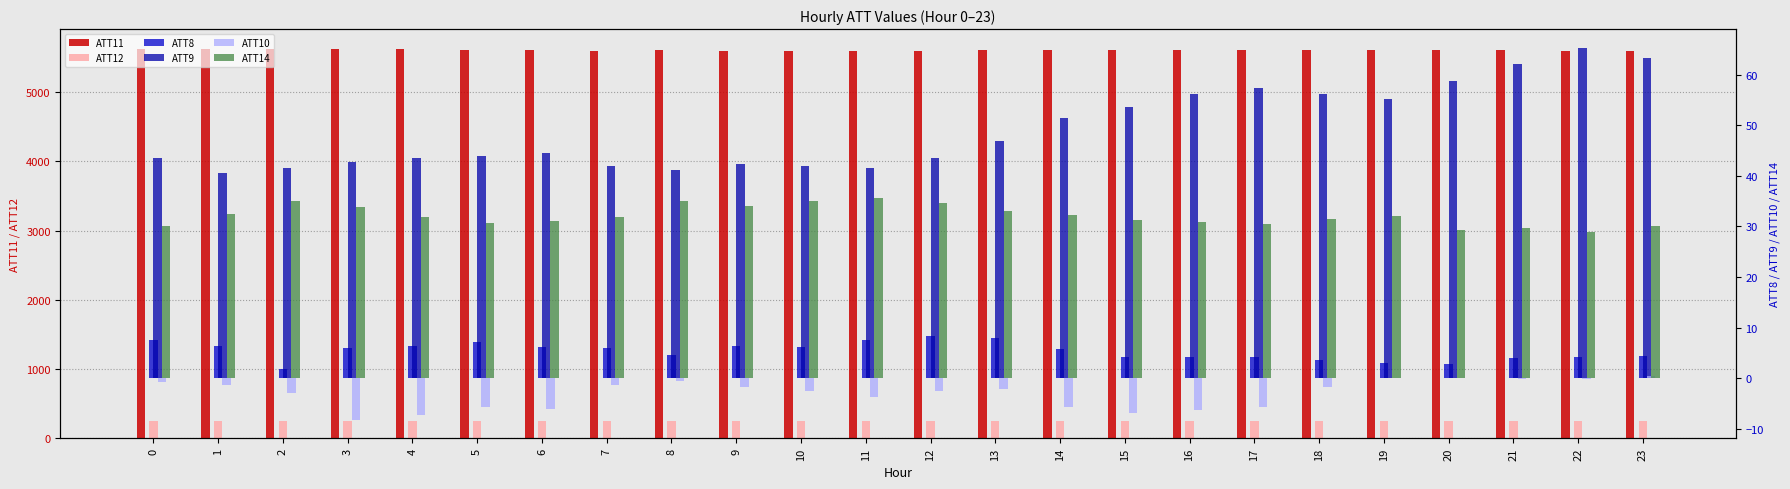

Is the value of ATT9 at 18 greater than the value of ATT8 at 3?

Yes